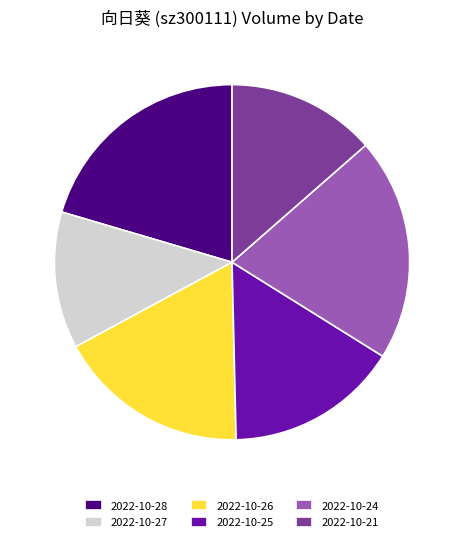

Which category has the smallest portion of the pie?

2022-10-27